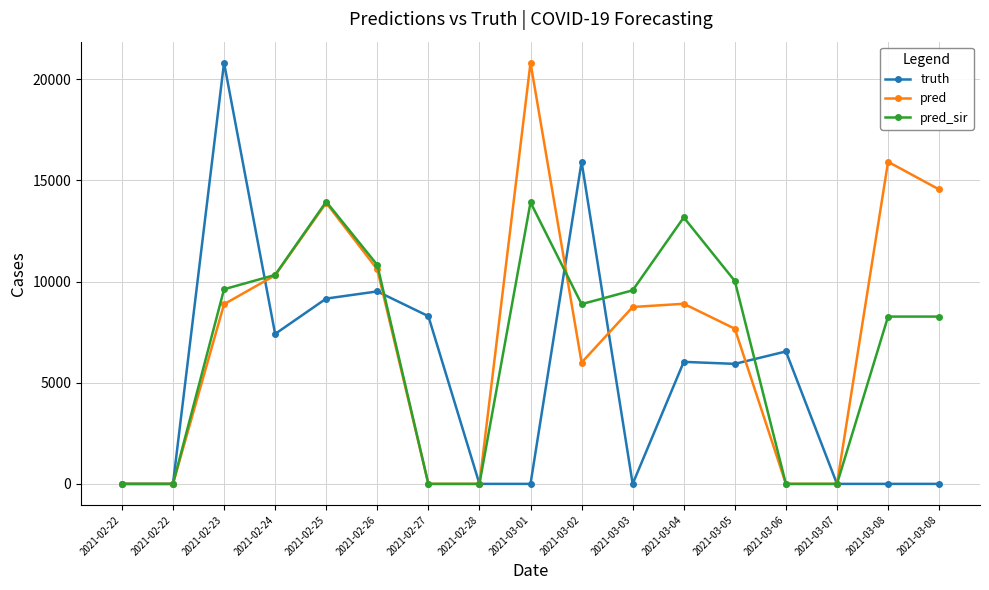

True or false: truth and pred cross at least once.

True